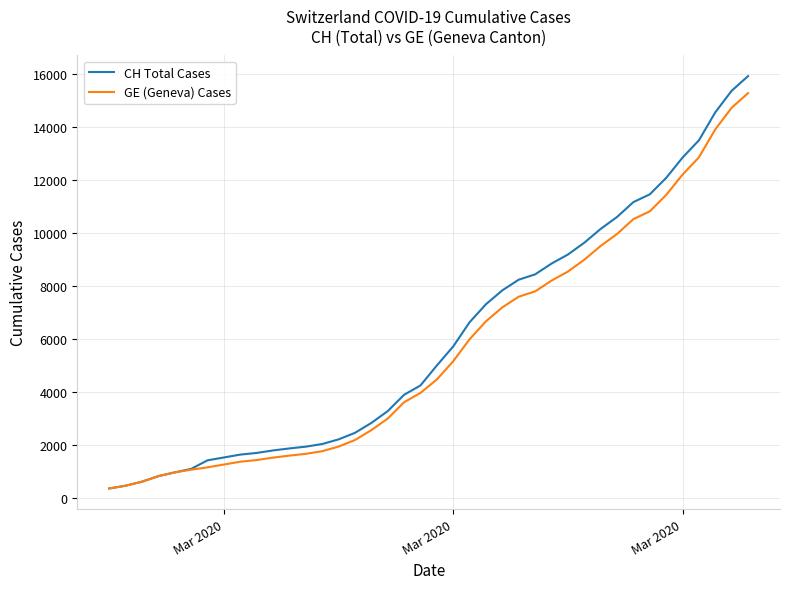

What is the greatest value displayed?

15926